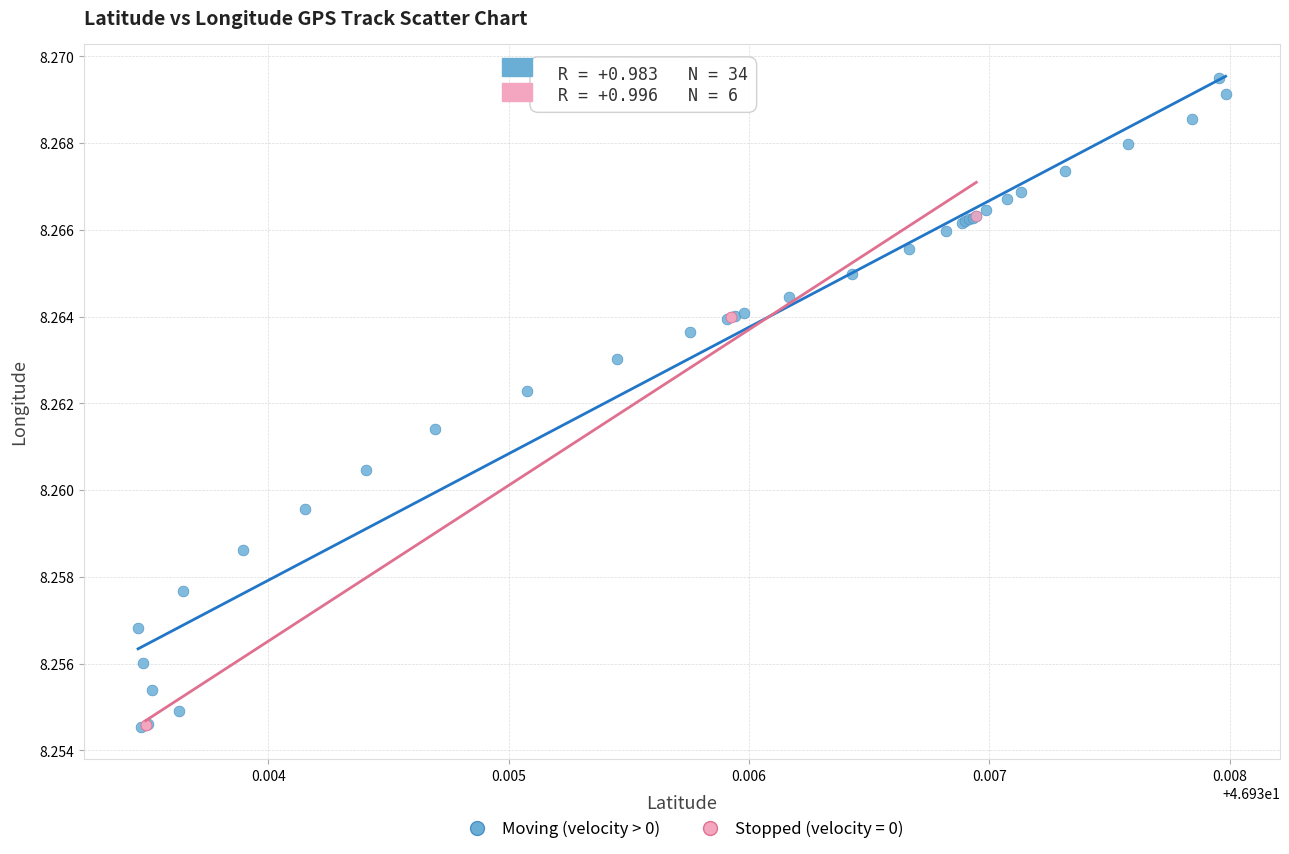

Which series contains the highest Y value?

Moving (velocity > 0)